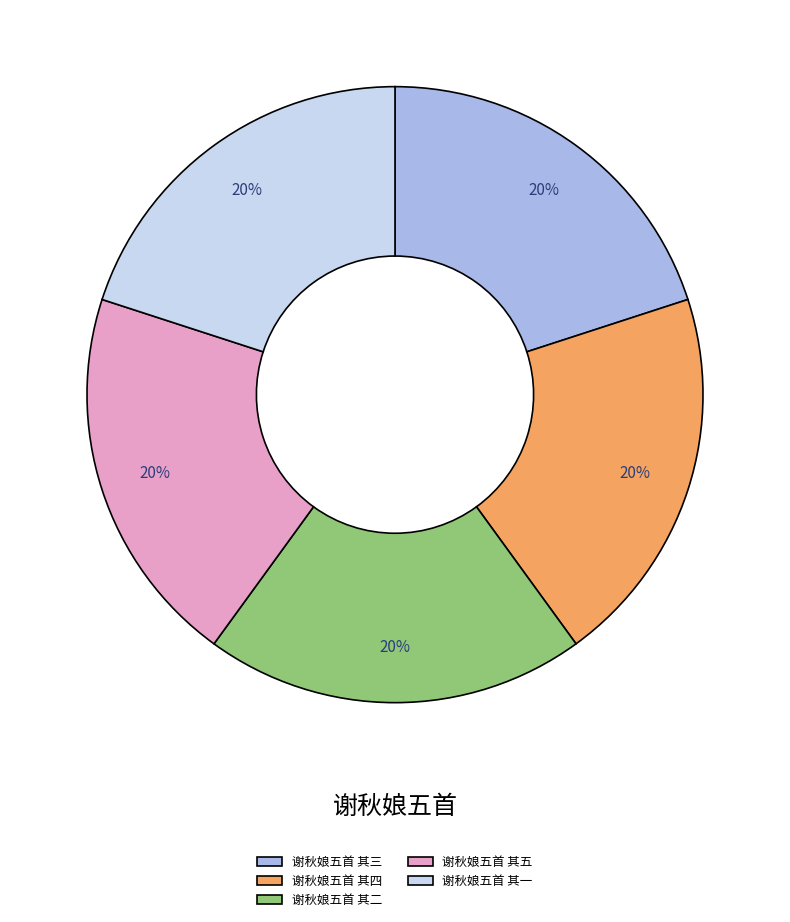

Approximately how many times larger is the value at 谢秋娘五首 其四 compared to 谢秋娘五首 其三?

1.0